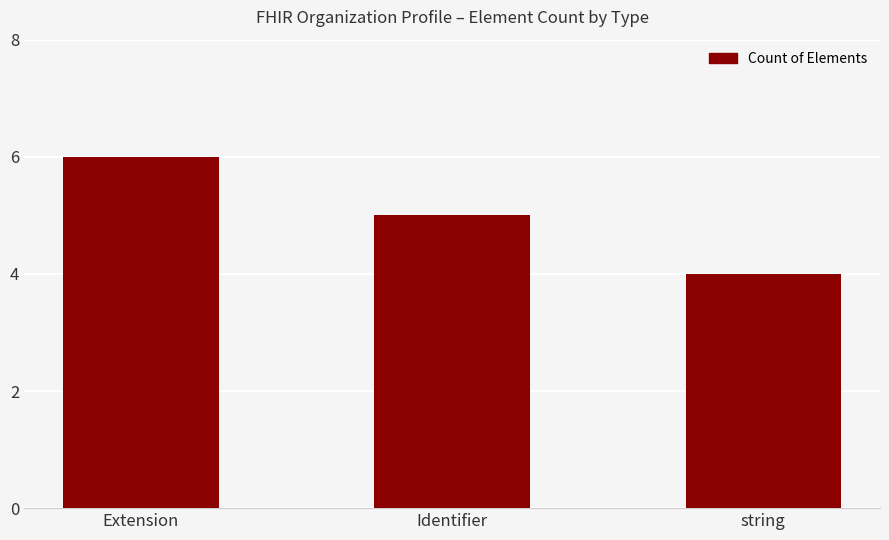

Reading left to right, transcribe all the data shown in this chart.

Extension=6	Identifier=5	string=4